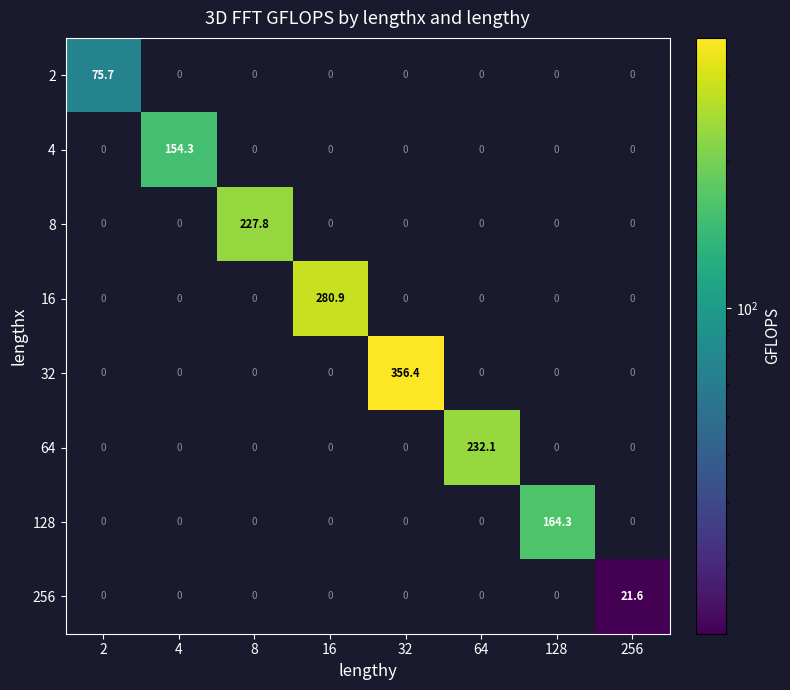

How many series are shown in this chart?

8